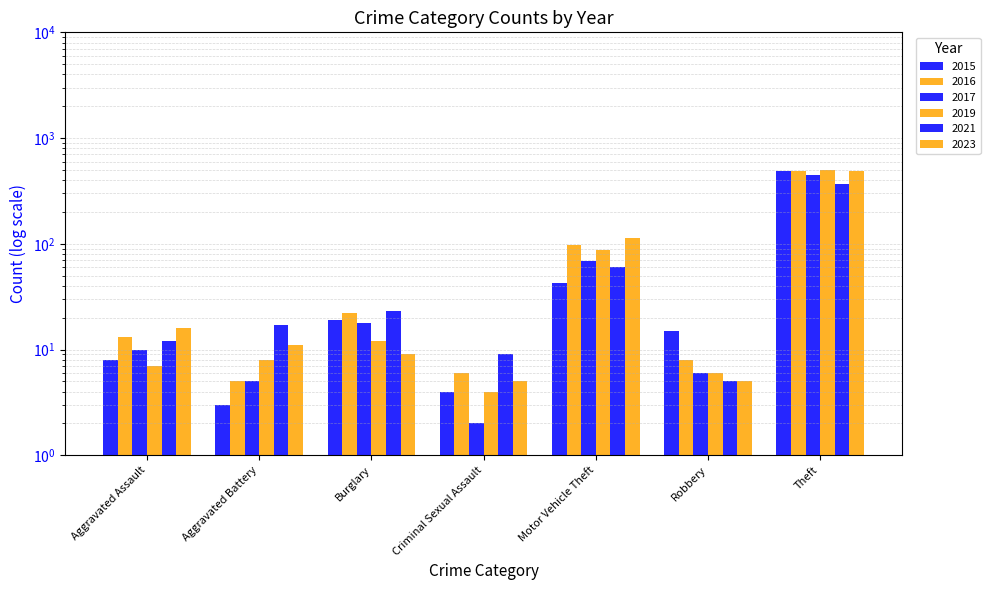

At how many categories does at least one series exceed 67?

2